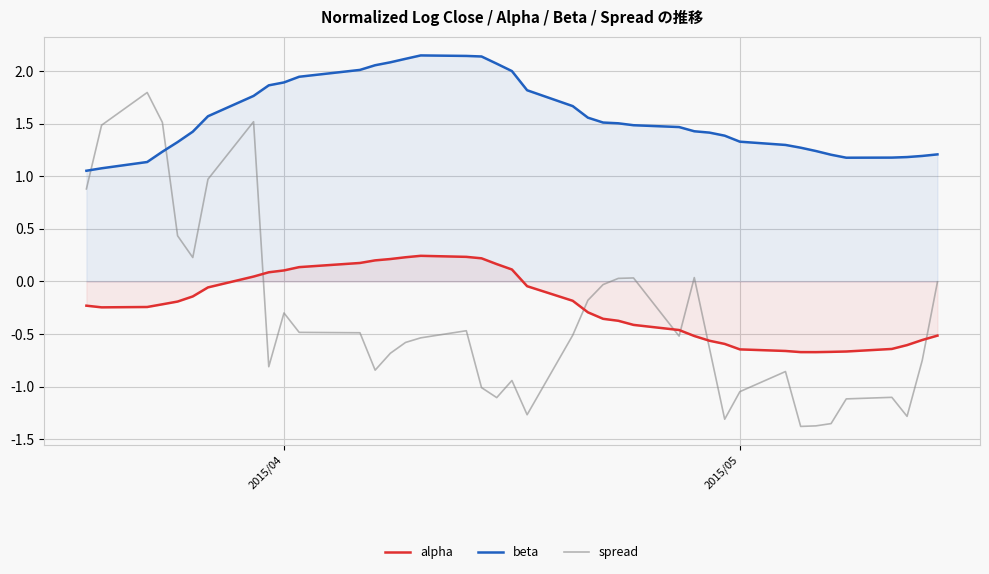

Which series has the largest total across all categories?

beta